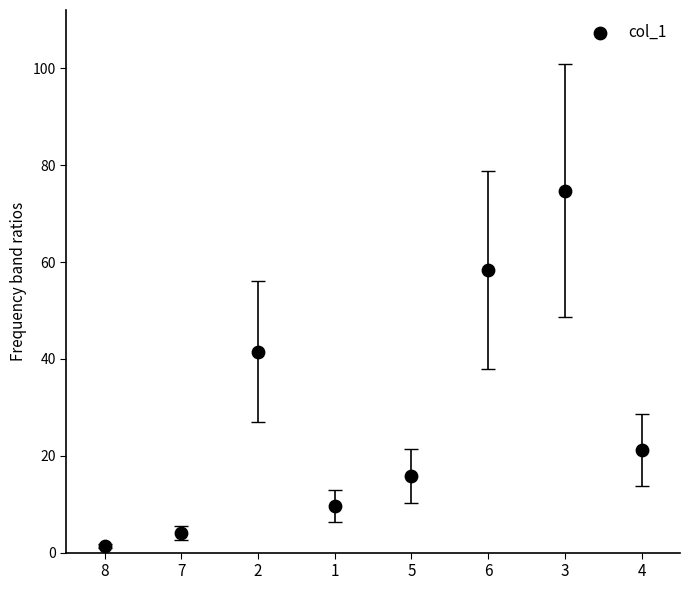

What Y value in the scatter plot is closest to 38?

41.5